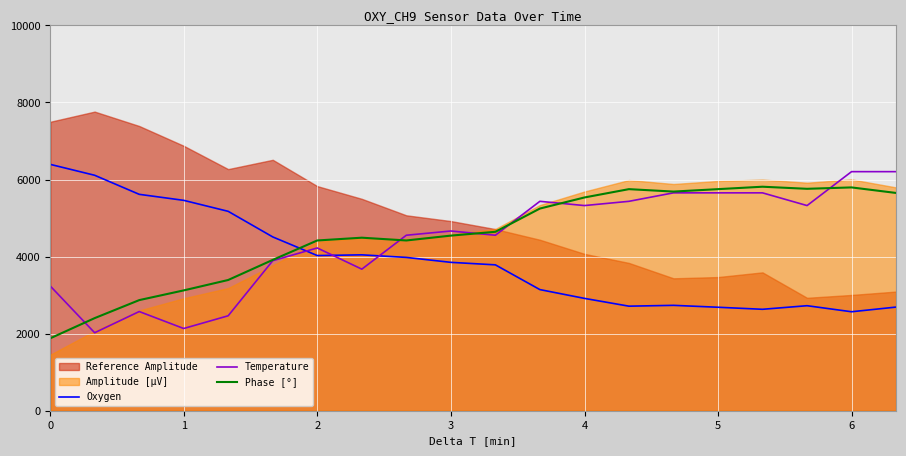

Reading right to left, extract all data points from this chart.

Oxygen: 2690.0	2568.6	2725.7	2632.6	2685.7	2735.1	2713.7	2915.8	3144.0	3786.2	3851.2	3979.2	4045.9	4027.4	4510.6	5175.3	5460.4	5616.5	6111.3	6393.6
Temperature: 6205.2	6205.2	5324.9	5655.0	5655.0	5655.0	5434.9	5324.9	5434.9	4554.7	4664.7	4554.7	3674.5	4224.6	3894.5	2464.2	2134.1	2574.2	2024.1	3234.4
Phase [°]: 5652.0	5796.0	5760.0	5814.0	5751.0	5688.0	5751.0	5535.0	5247.0	4644.0	4545.0	4419.0	4491.0	4419.0	3915.0	3393.0	3123.0	2871.0	2403.0	1881.0